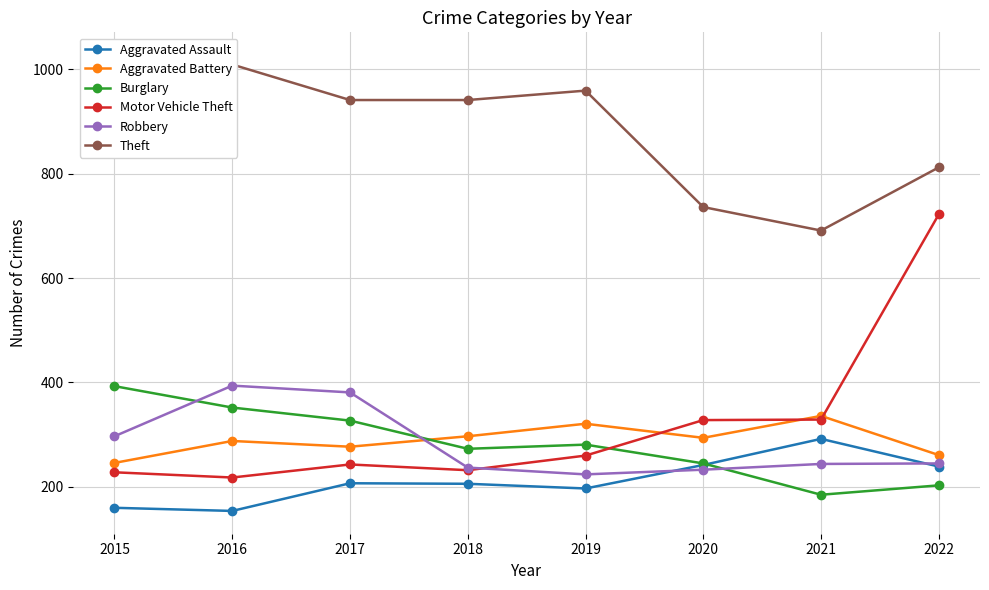

What is the difference between the highest and lowest values at 2020?

503